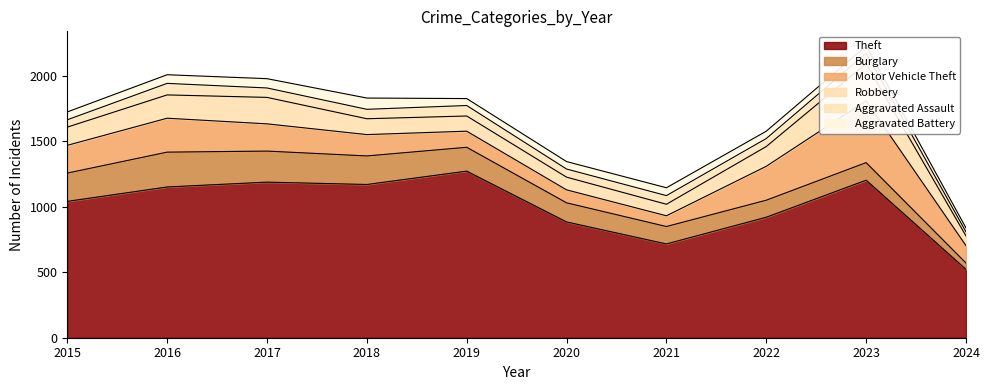

Is it true that Theft equals 716 at 2021?

True